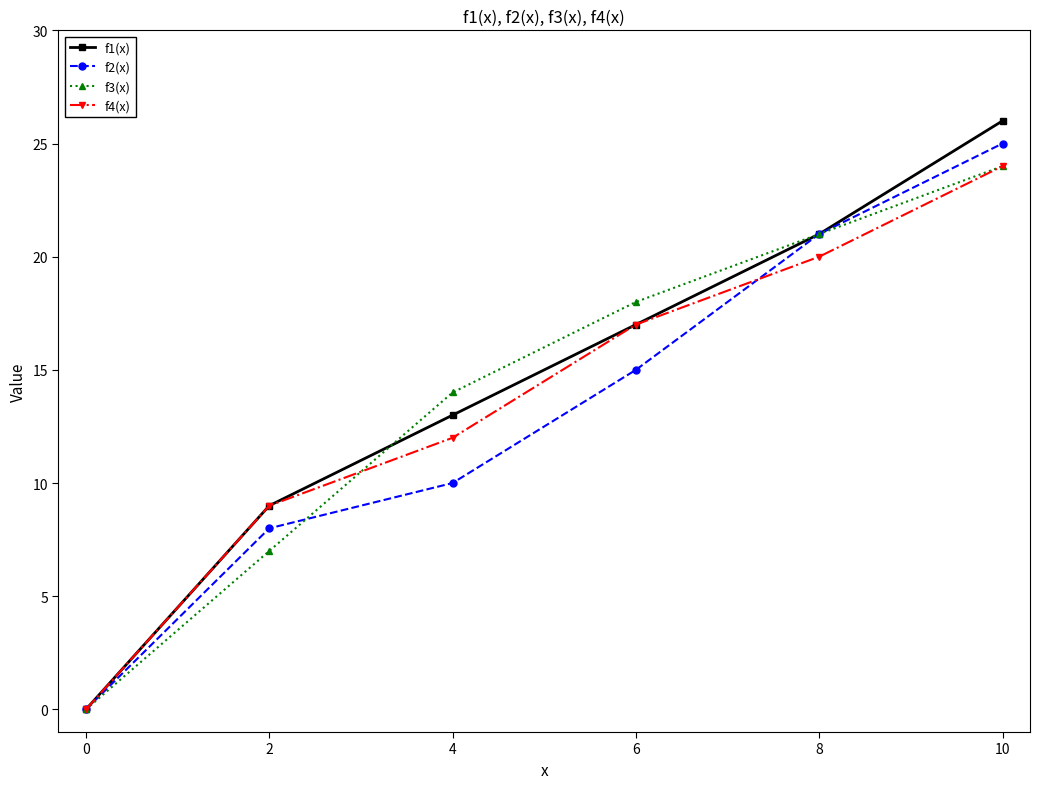

What is the approximate value of f2(x) at 2, to the nearest 5?

10